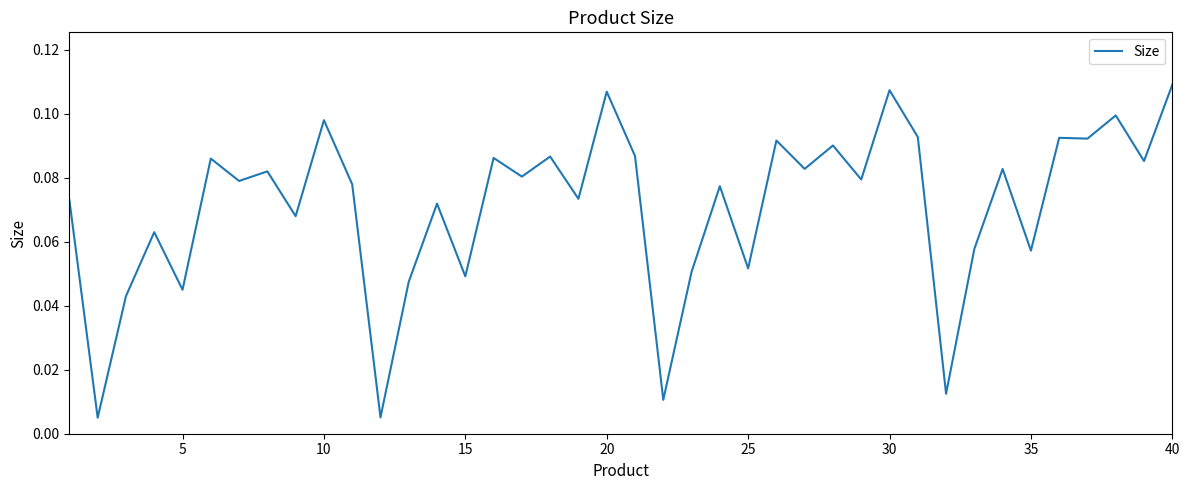

True or false: the data has more than 1 interior local peaks.

True